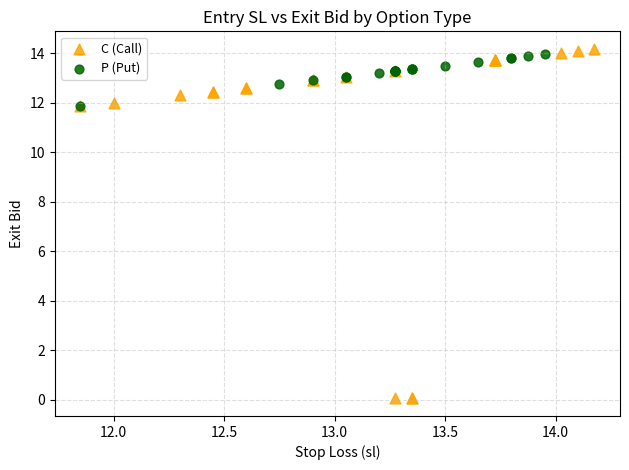

Which series reaches the minimum Y coordinate?

C (Call)